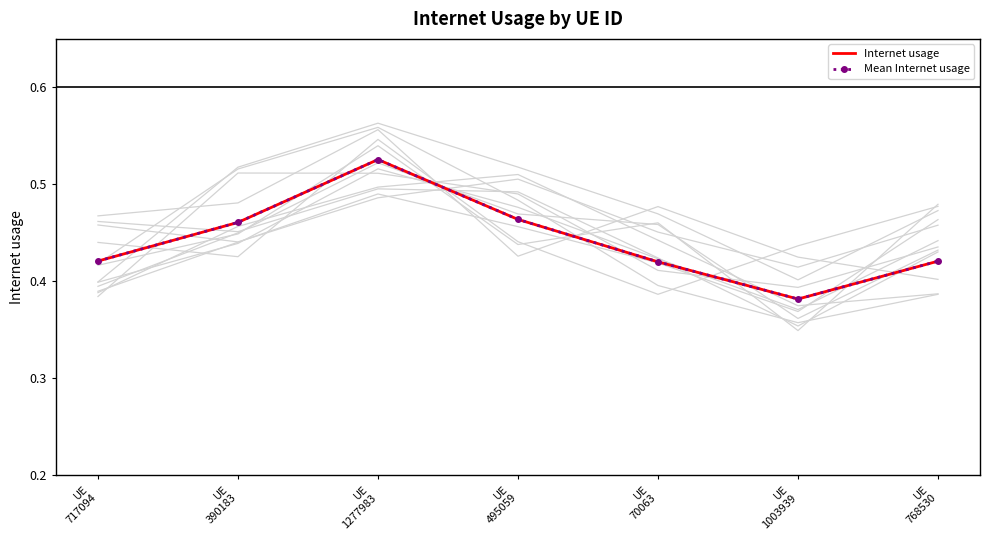

How many lines are shown in the chart?

2